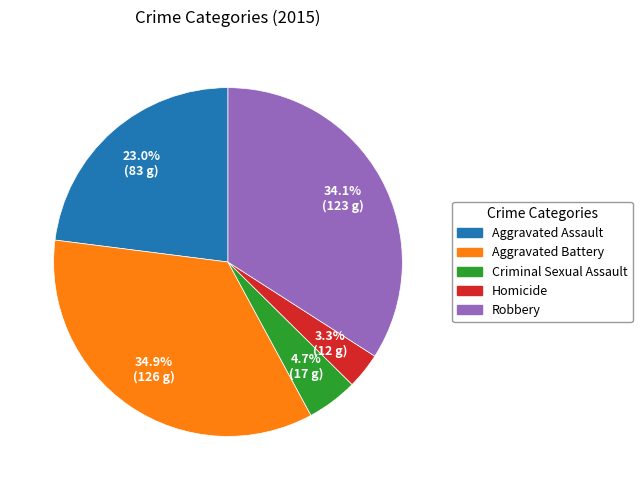

Is Criminal Sexual Assault the majority of the pie?

No